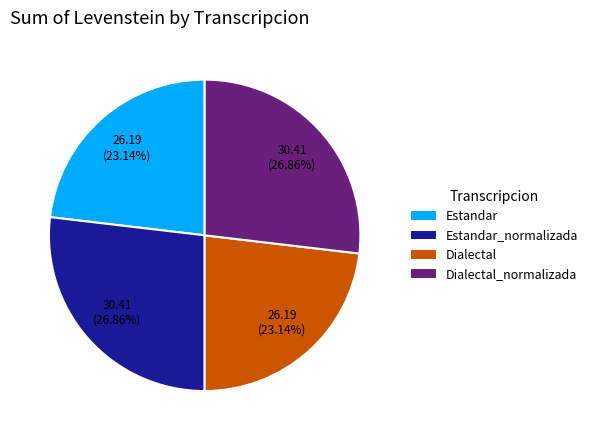

True or false: Estandar accounts for 32% of the total.

False